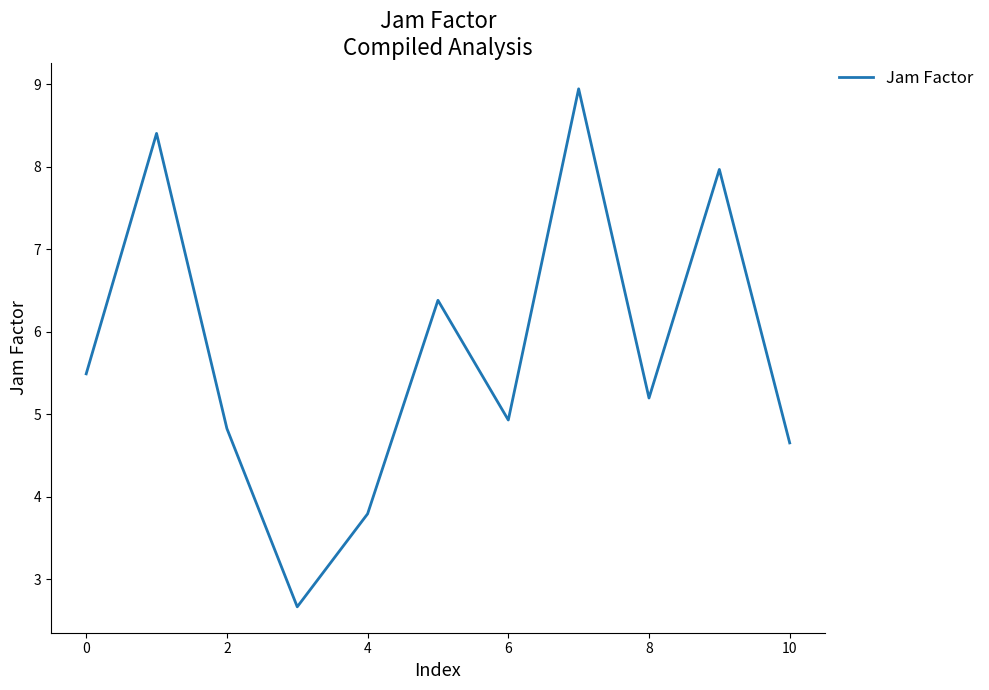

How many lines are shown in the chart?

1